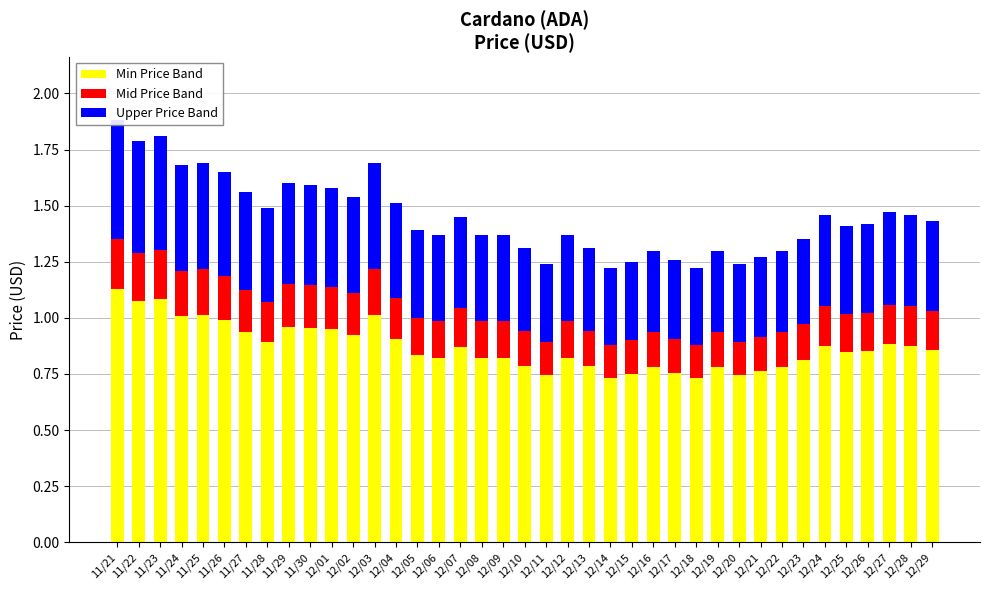

What is the value of the Mid Price Band bar at the 33rd from the left?

0.2